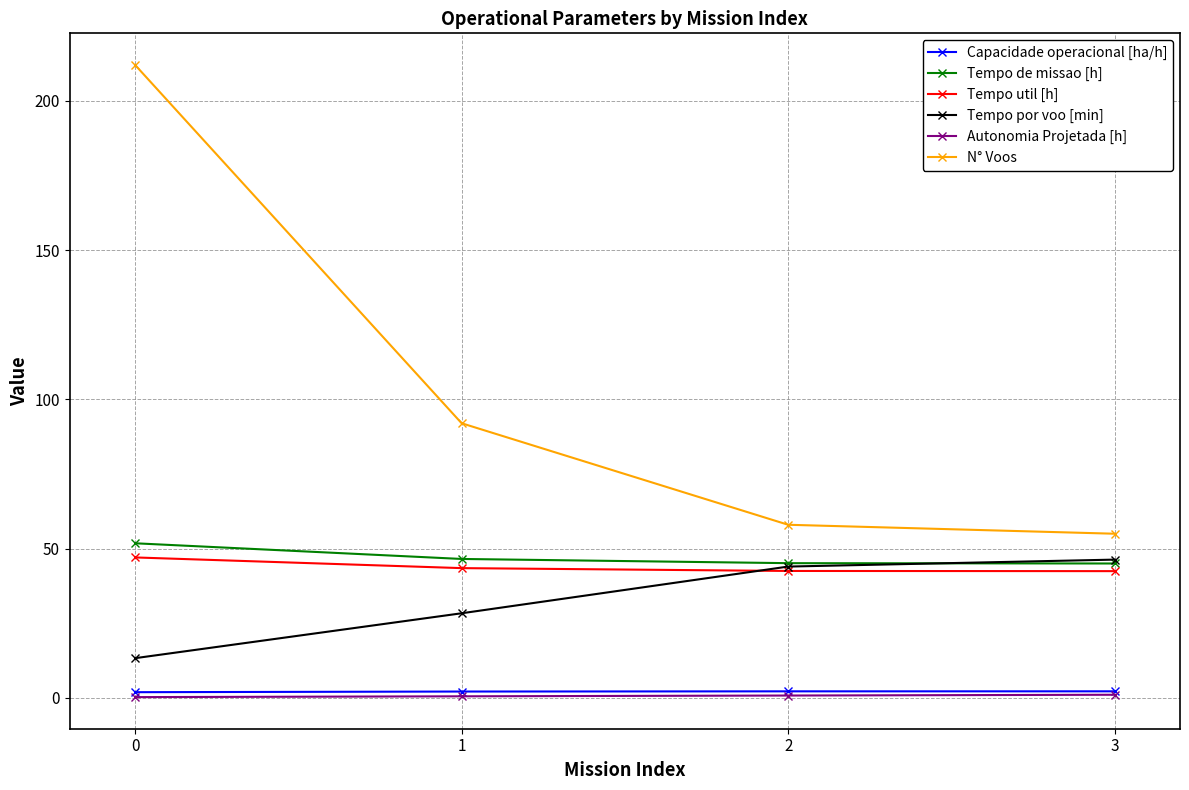

Count the Capacidade operacional [ha/h] values in the range 2 to 3.

3